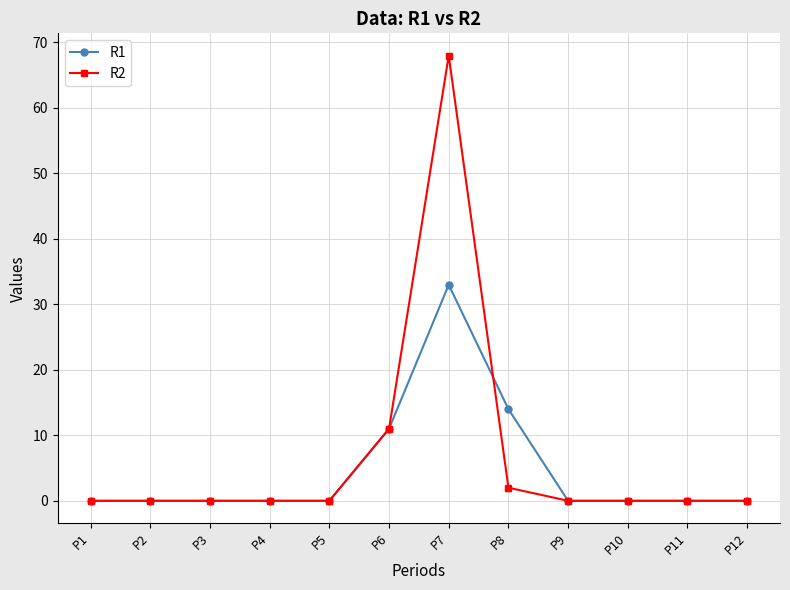

Which series has the widest spread of values?

R2